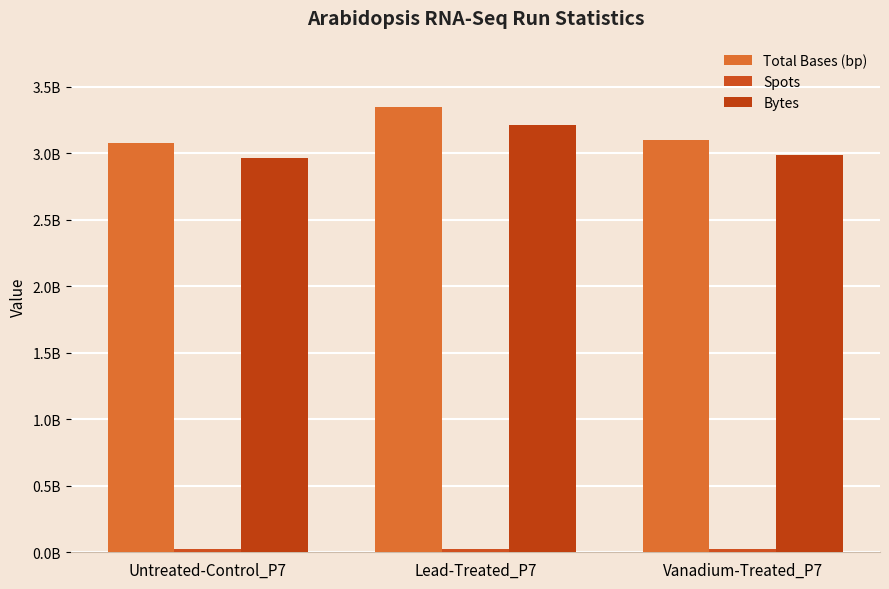

The Bytes series shows 4299798894 at Untreated-Control_P7. True or false?

False